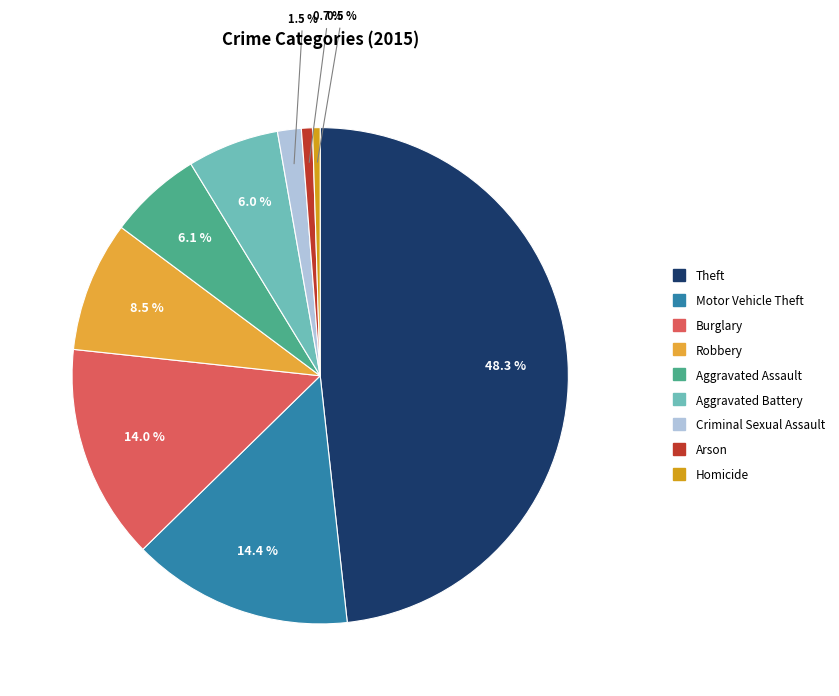

Rank the categories by value from lowest to highest.

Homicide, Arson, Criminal Sexual Assault, Aggravated Battery, Aggravated Assault, Robbery, Burglary, Motor Vehicle Theft, Theft